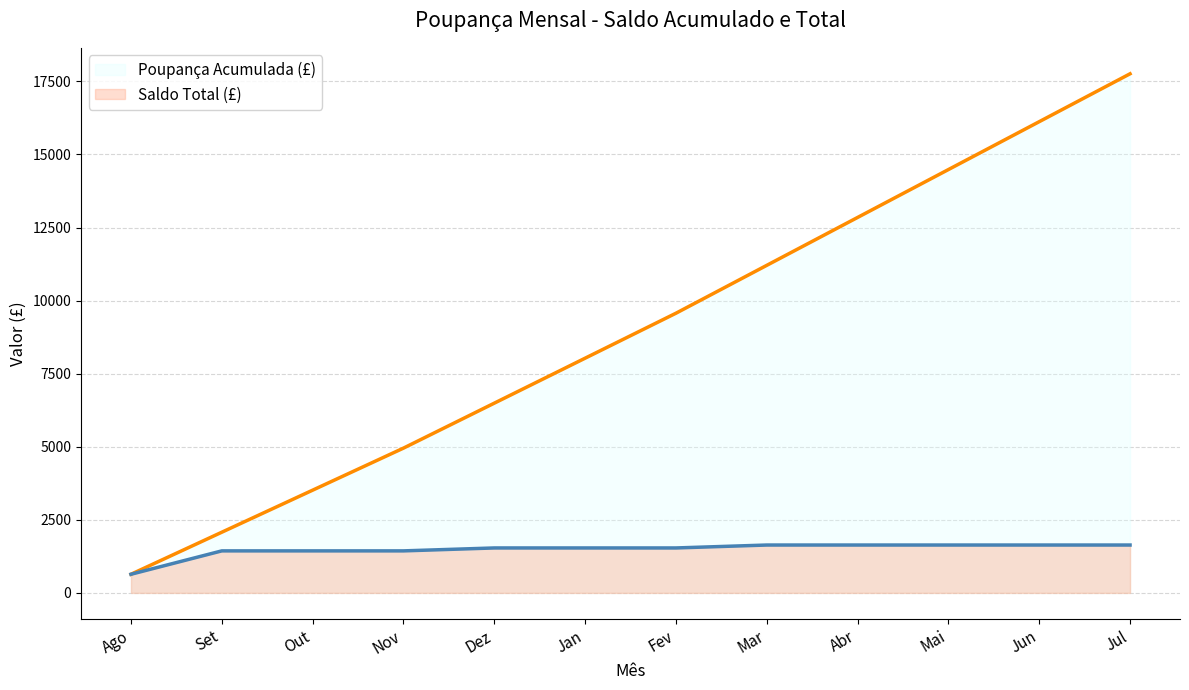

What is the label of the 4th point from the right?

Abr